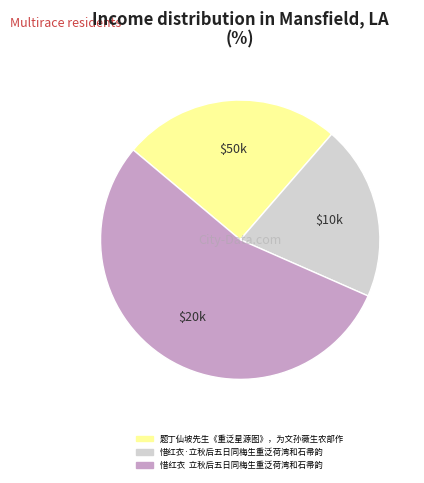

Rank the categories by value from highest to lowest.

惜红衣 立秋后五日同梅生重泛荷湾和石帚韵, 题丁仙坡先生《重泛星源图》，为文孙薇生农部作, 惜红衣·立秋后五日同梅生重泛荷湾和石帚韵